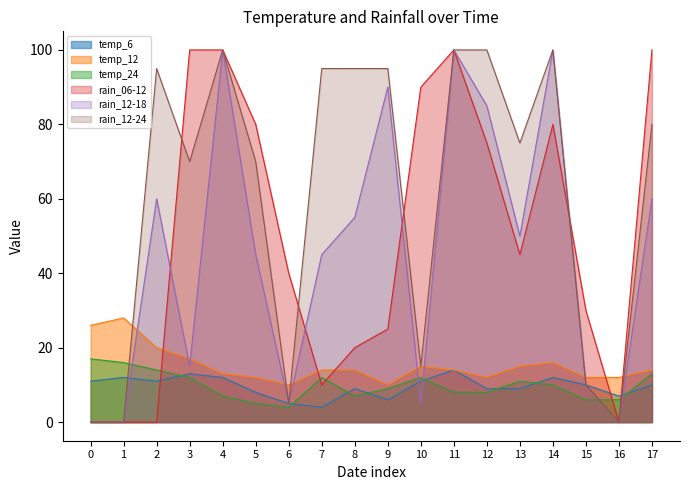

How many interior local peaks does the temp_6 series have?

5